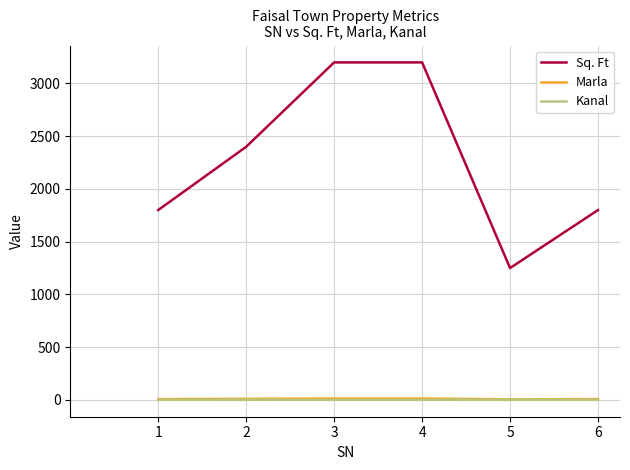

What is the sum of the Kanal values at 5 and 2?

0.7